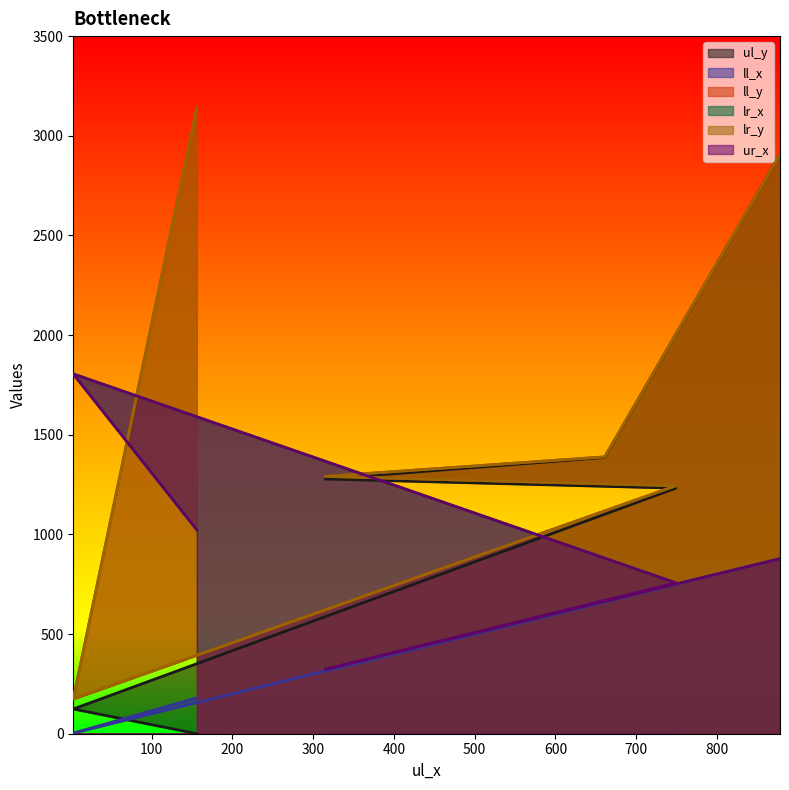

True or false: ll_y has a value of 525 at 661.

False